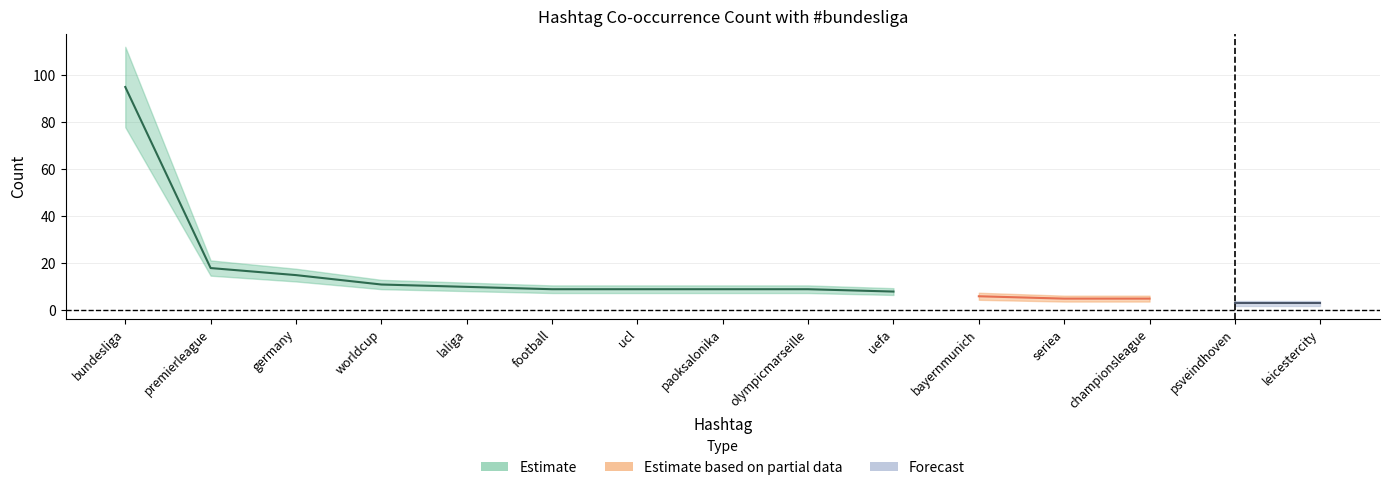

Count the number of data series in this chart.

3